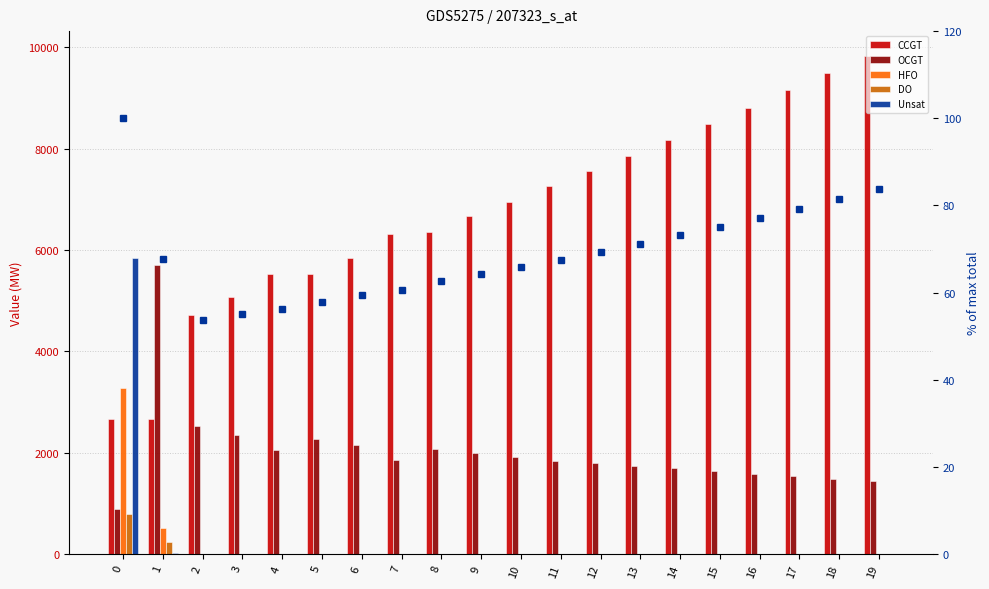

What is the difference between the highest and lowest values at 12?

7560.0